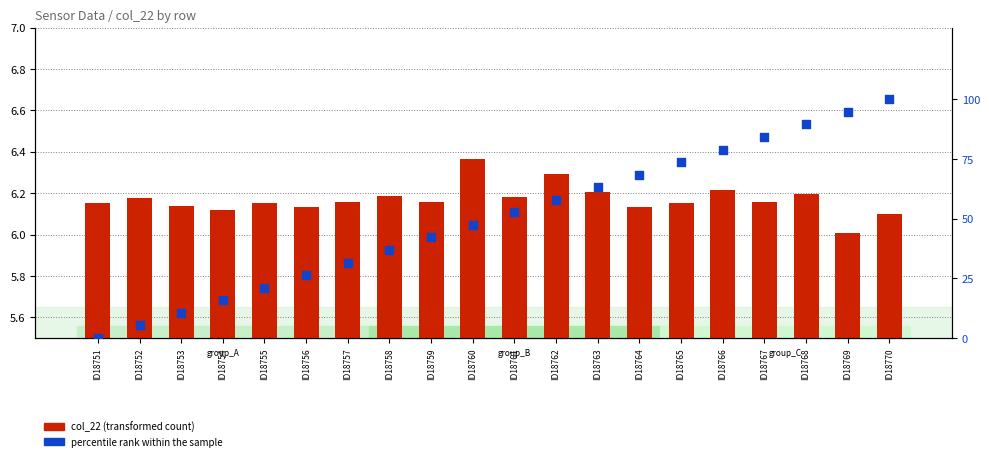

What are all the series names shown in the legend?

col_22 (transformed count), percentile rank within the sample